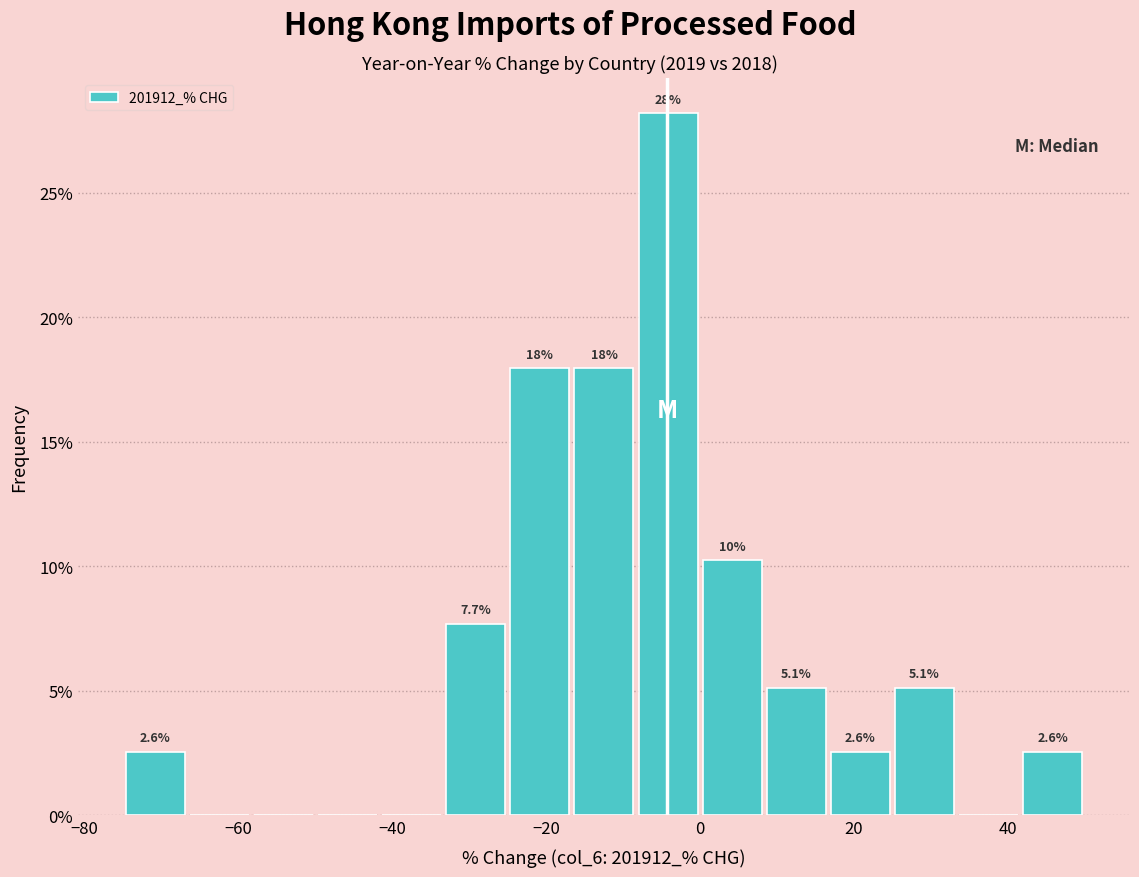

Which range on the x-axis has the tallest bar?

-8 to 0